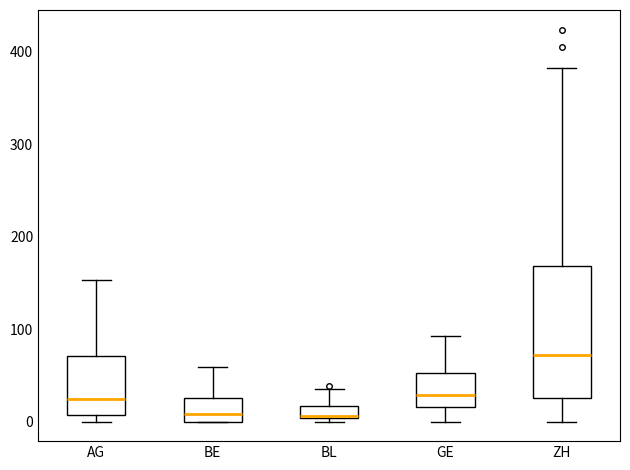

Which box is the tallest, from its lower edge to its upper edge?

ZH